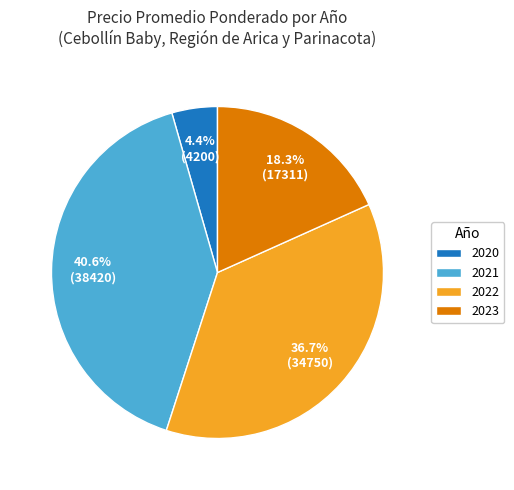

Between 2022 and 2020, which is larger?

2022